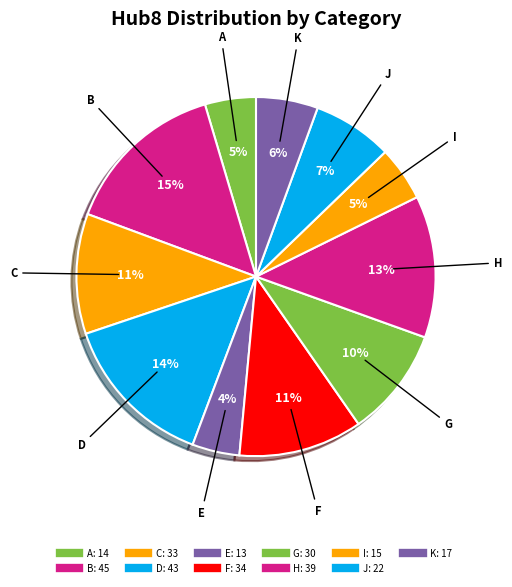

What percentage is the C slice, to the nearest percent?

11%